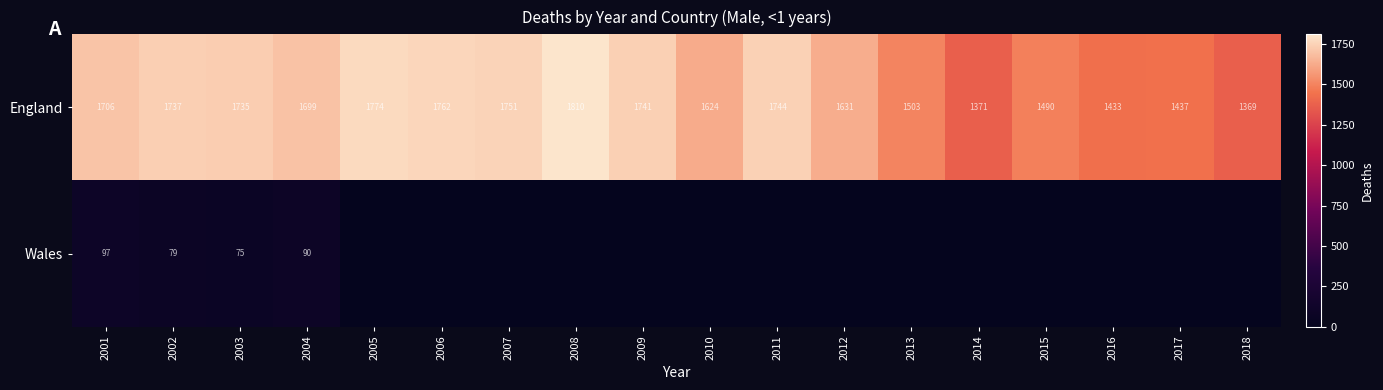

What is the maximum value shown in the chart?

1810